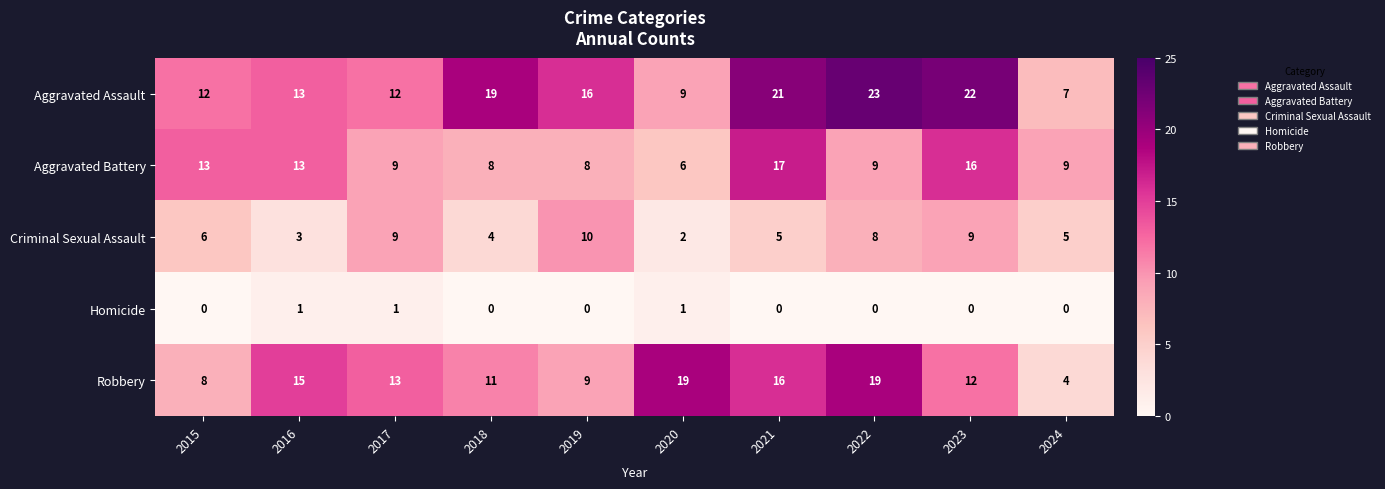

What is the minimum value for Aggravated Battery?

6